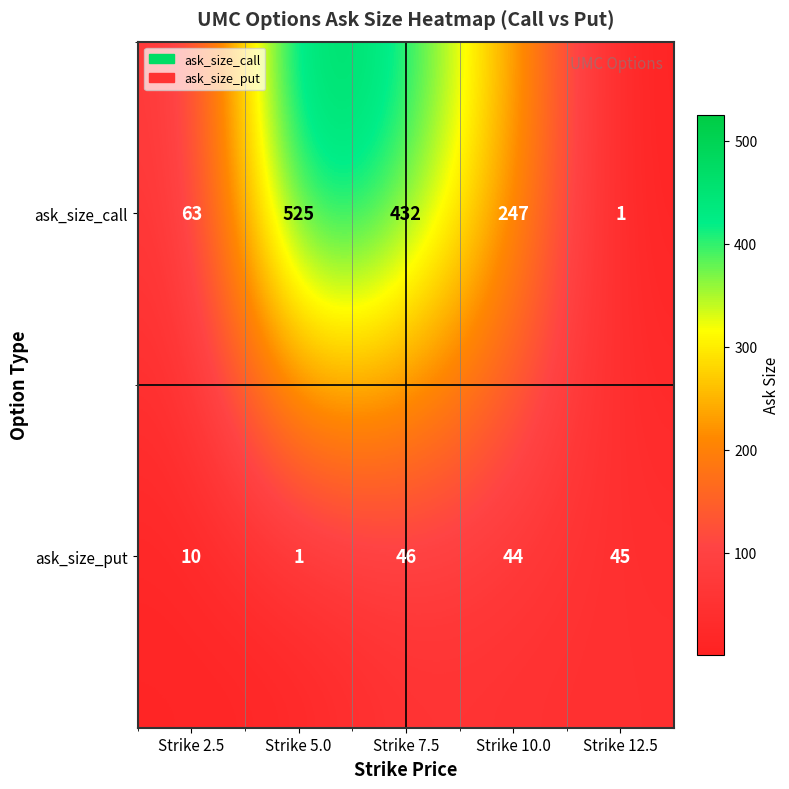

Reading right to left, extract all data points from this chart.

ask_size_call: 1	247	432	525	63
ask_size_put: 45	44	46	1	10